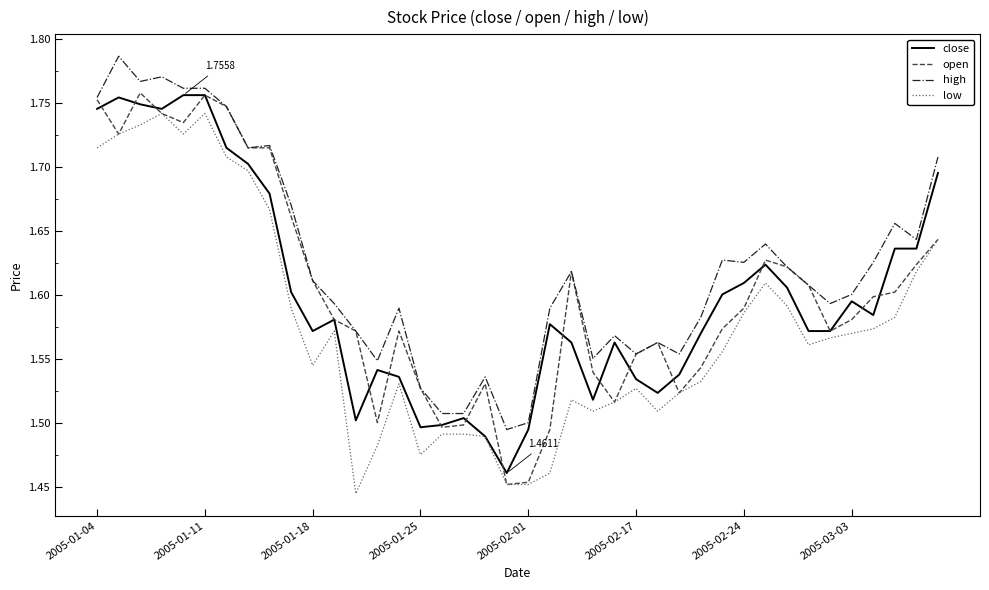

Which series has the widest spread of values?

open